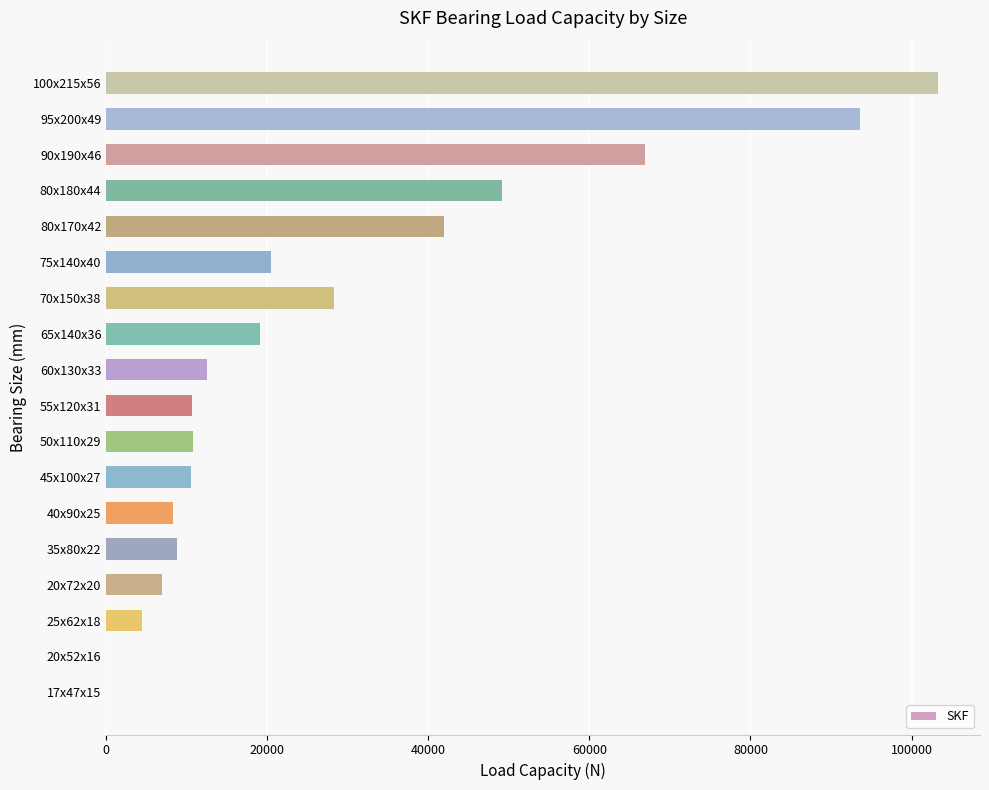

Approximately how many times larger is the value at 90x190x46 compared to 35x80x22?

7.6